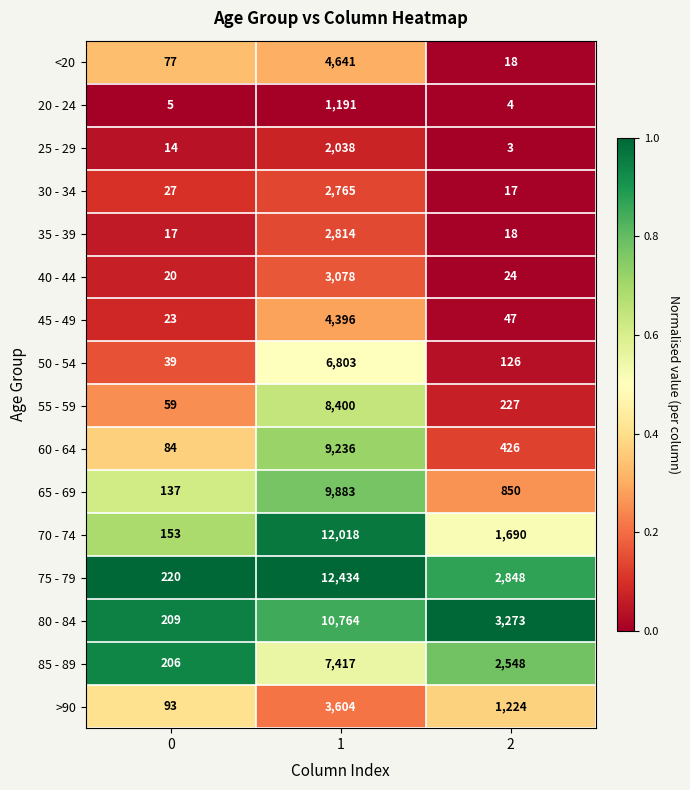

What is the minimum value for 25 - 29?

3